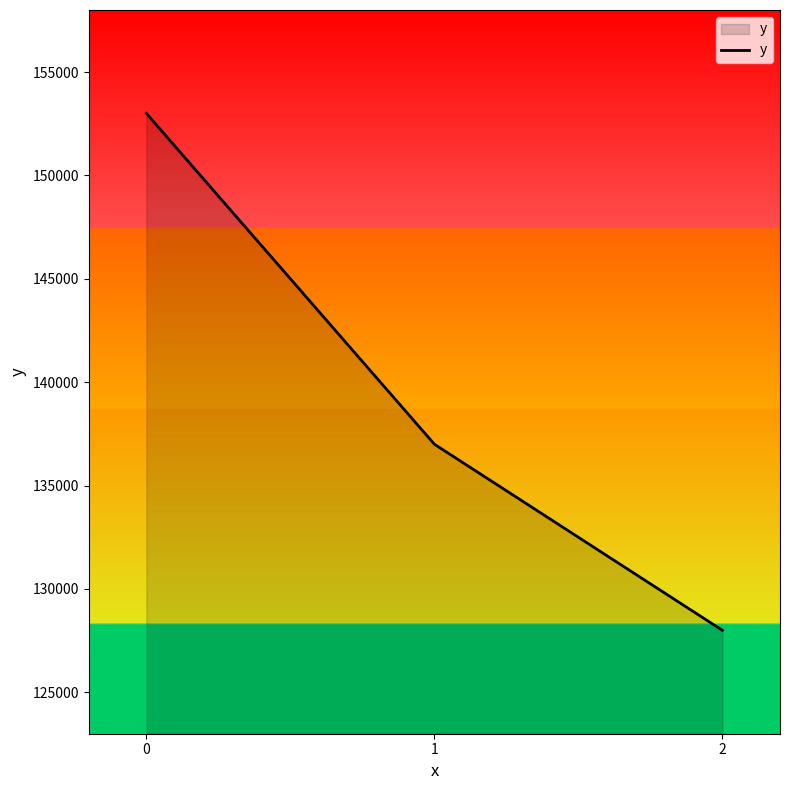

True or false: the data shows 194258 at 1.

False